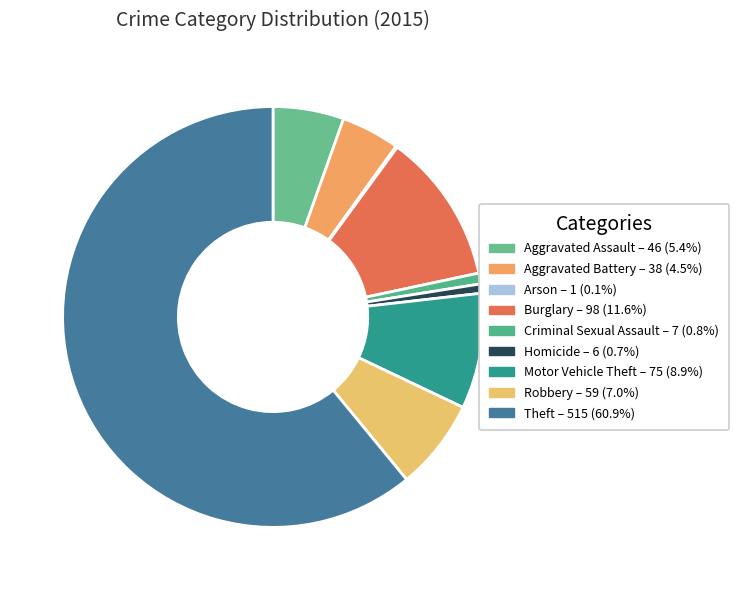

Rank the categories by value from lowest to highest.

Arson, Homicide, Criminal Sexual Assault, Aggravated Battery, Aggravated Assault, Robbery, Motor Vehicle Theft, Burglary, Theft